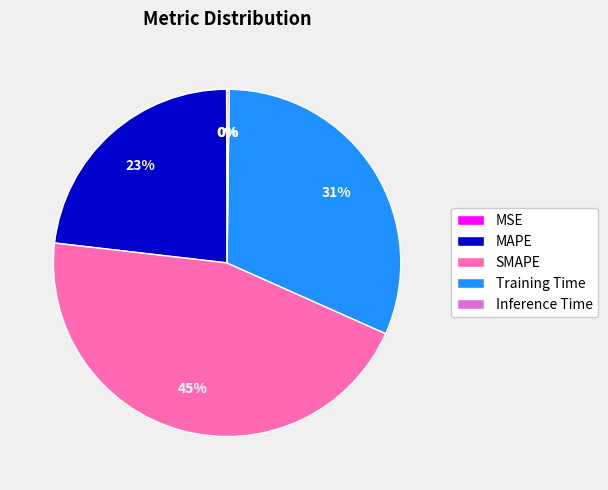

To the nearest percent, what is the difference between the largest and smallest slice percentages?

45%